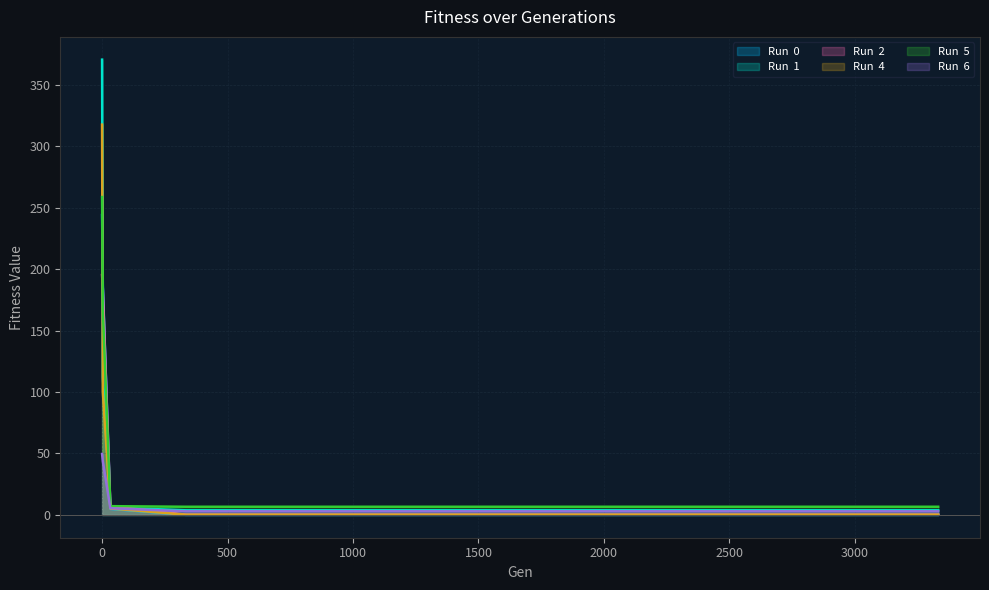

What is the value of the Run  6 point at the 11th from the left?

3.0